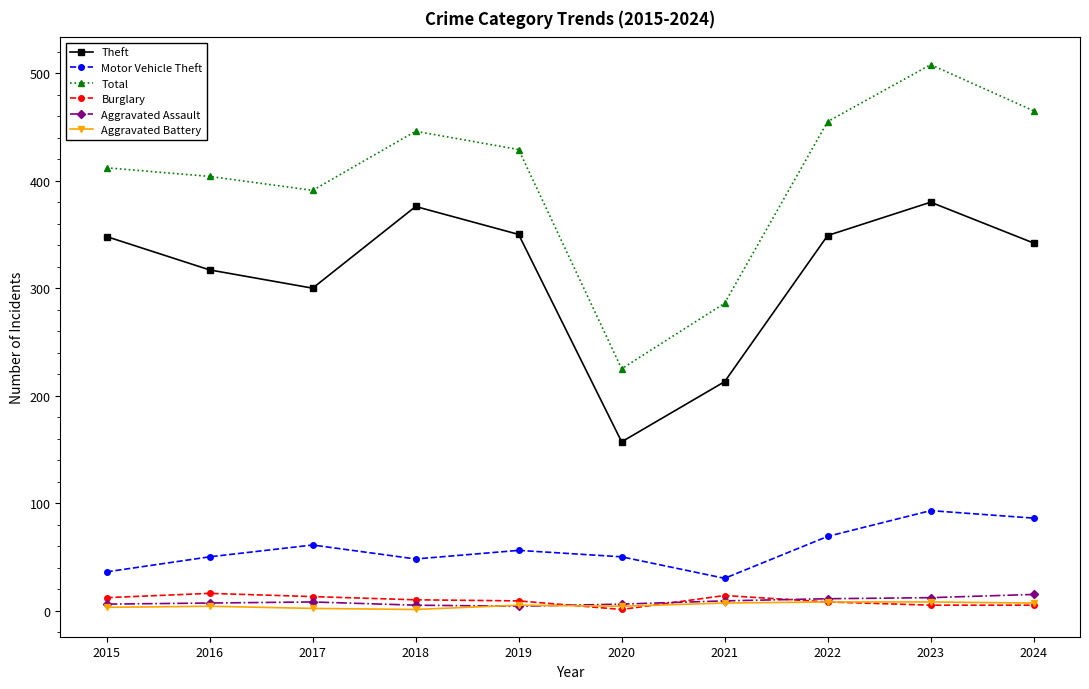

What is the value of the Theft point at the 8th from the left?

349